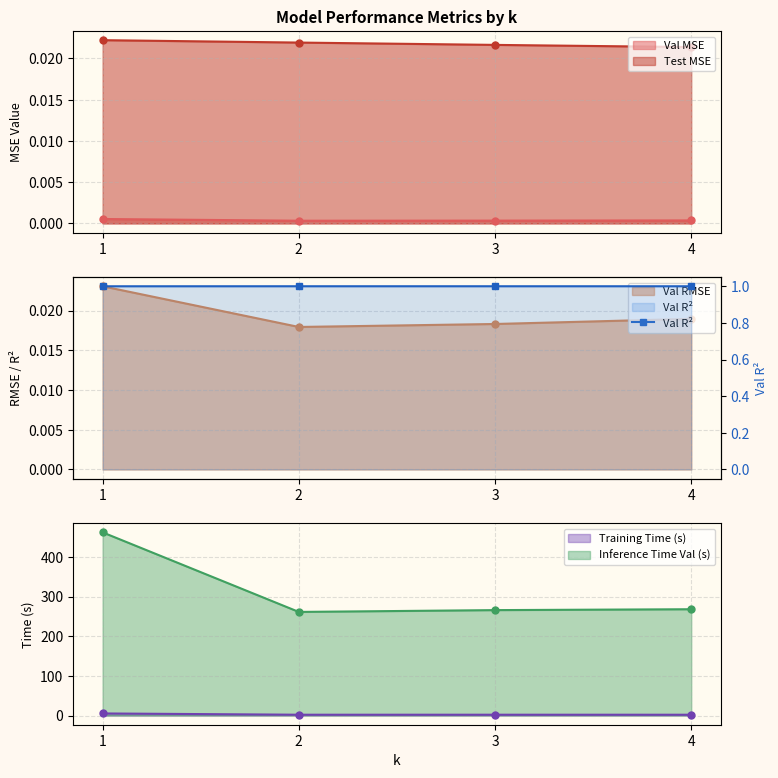

True or false: Test MSE has more than 2 points higher than both neighbors.

False